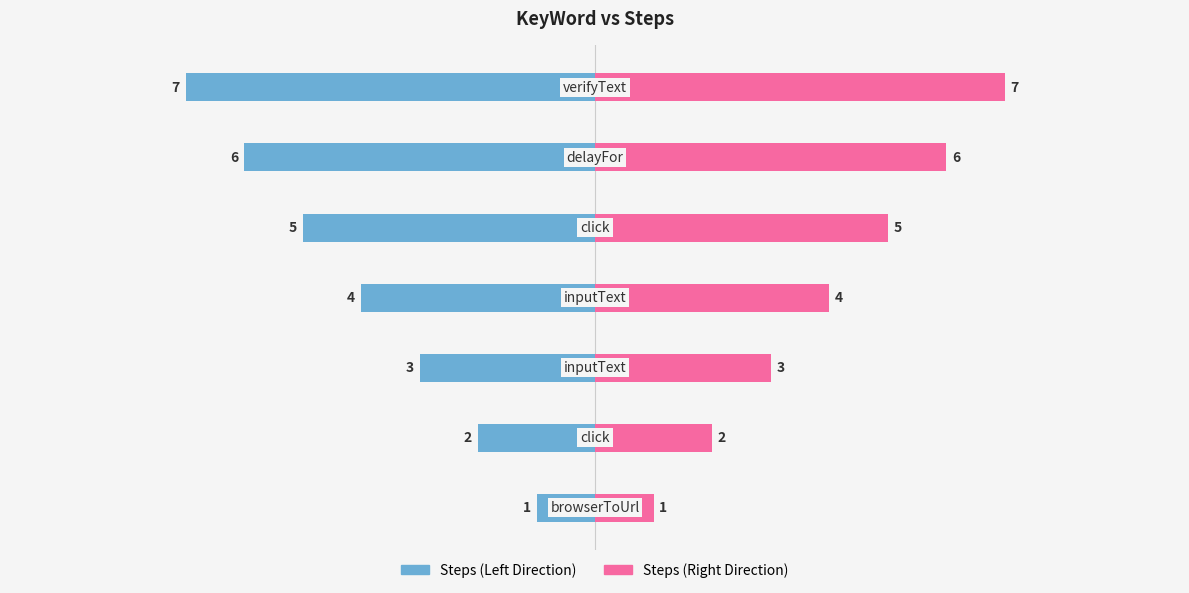

What is the highest value of the Steps (Right) series?

7